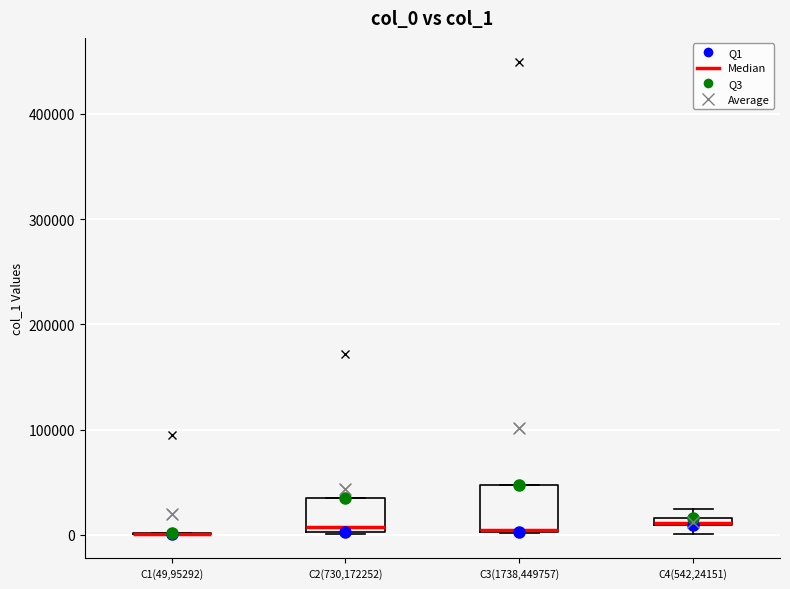

Where is the upper edge of the box for C4(542,24151) on the y-axis? The values are not printed on the chart, so give them approximately, as read against the axis.

20000